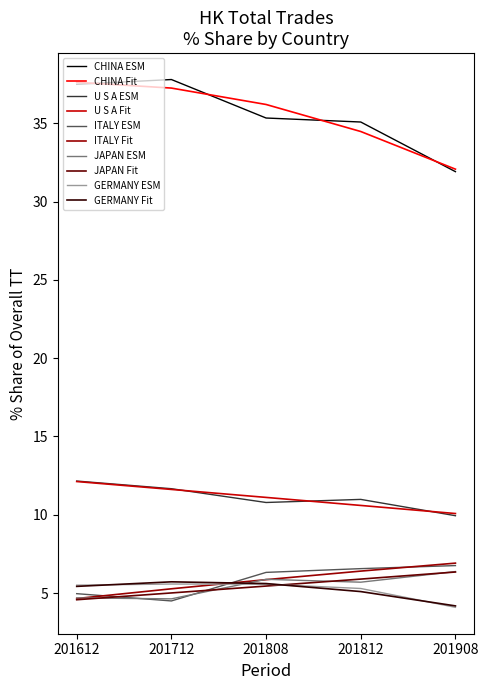

What is the total value across all series at 201808?

128.1